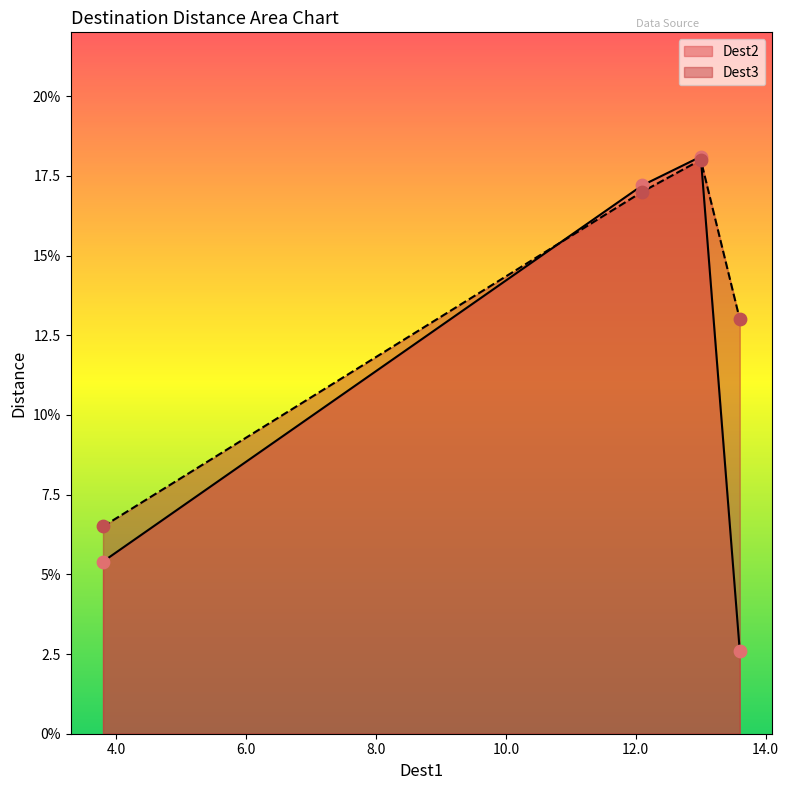

What are all the series names shown in the legend?

Dest2, Dest3